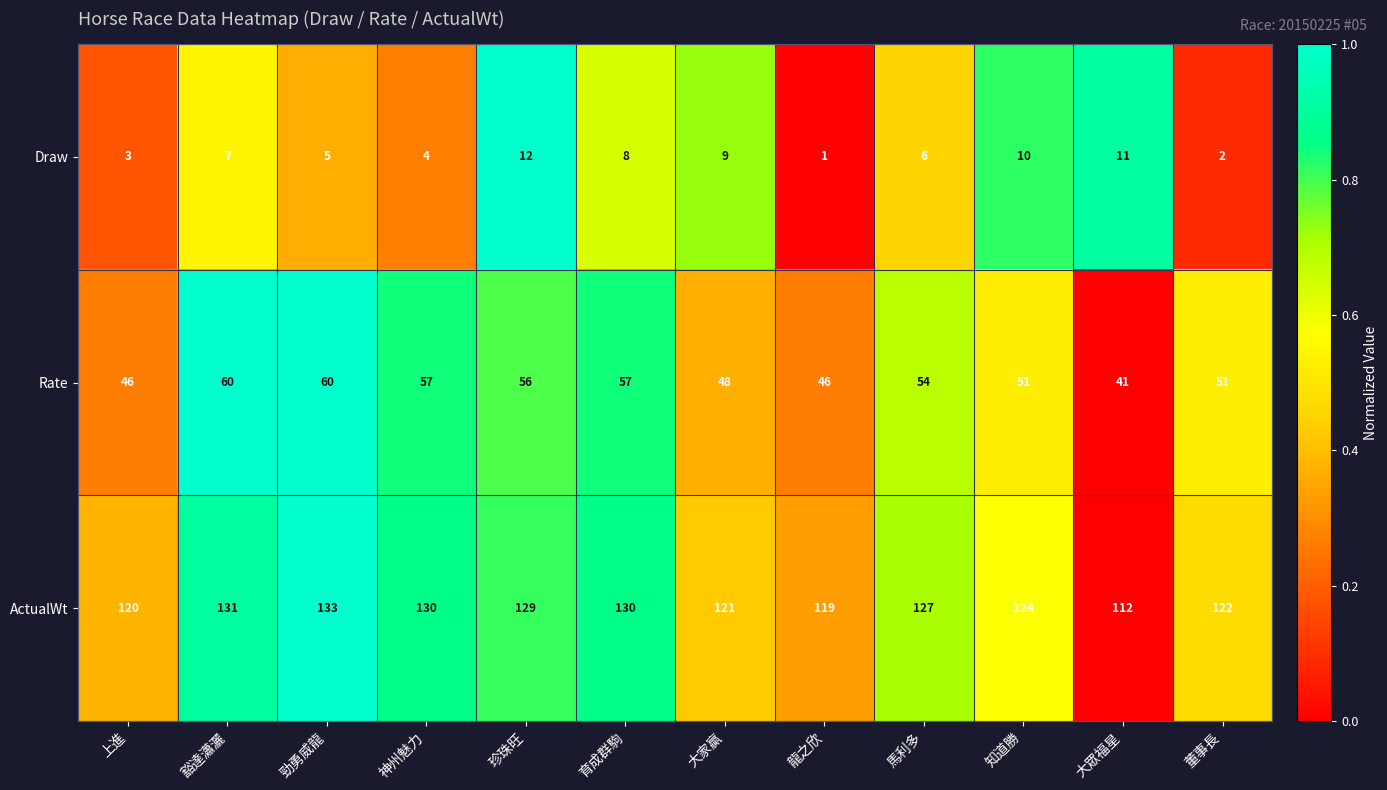

Where does the ActualWt series first go above 127?

豁達瀟灑